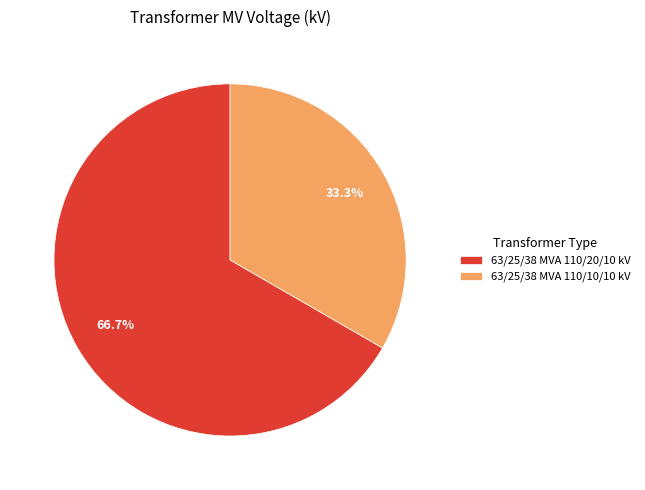

How much of the chart is everything except 63/25/38 MVA 110/10/10 kV?

66.7%